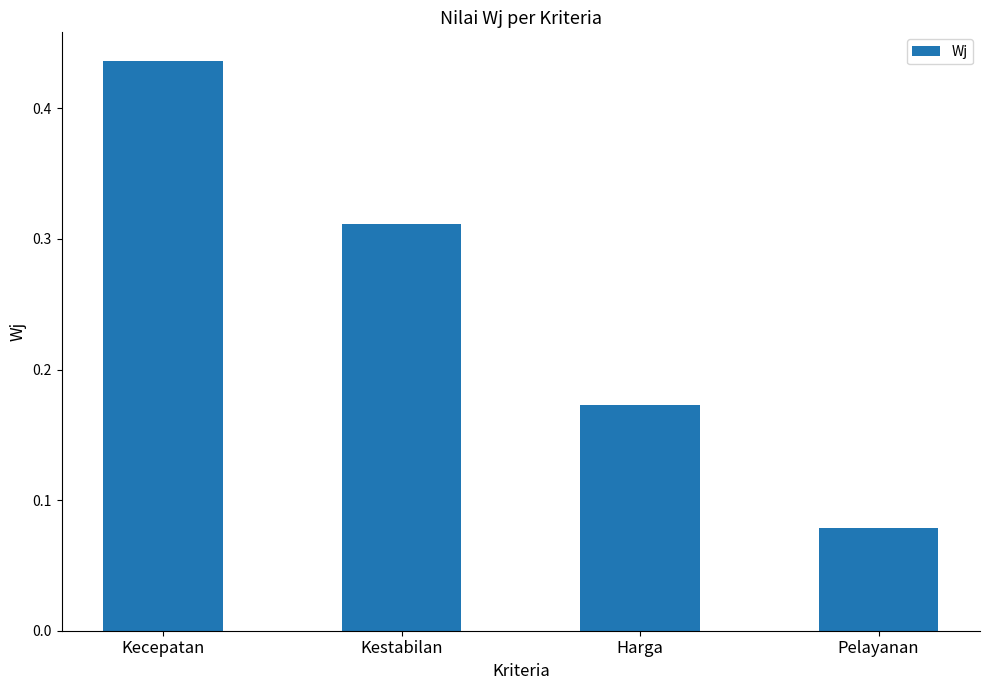

Which has a higher value, Harga or Pelayanan?

Harga